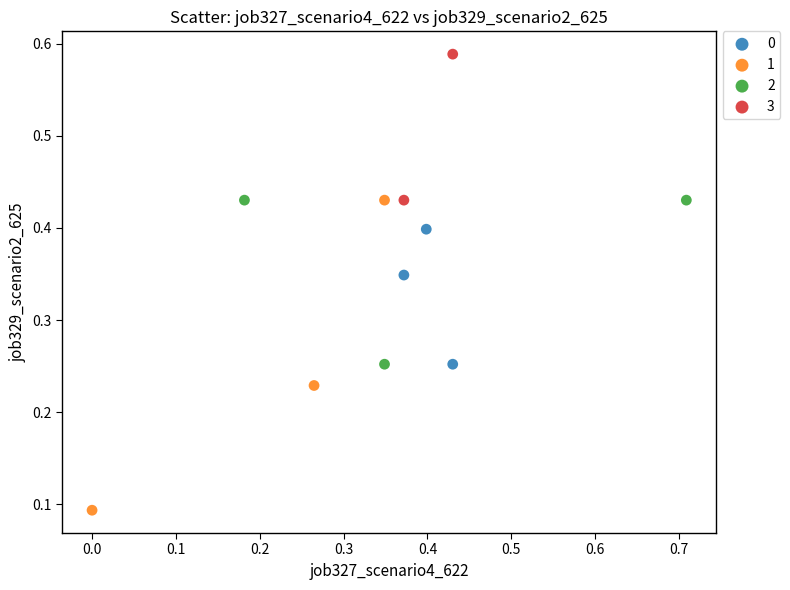

Which series contains the highest Y value?

3